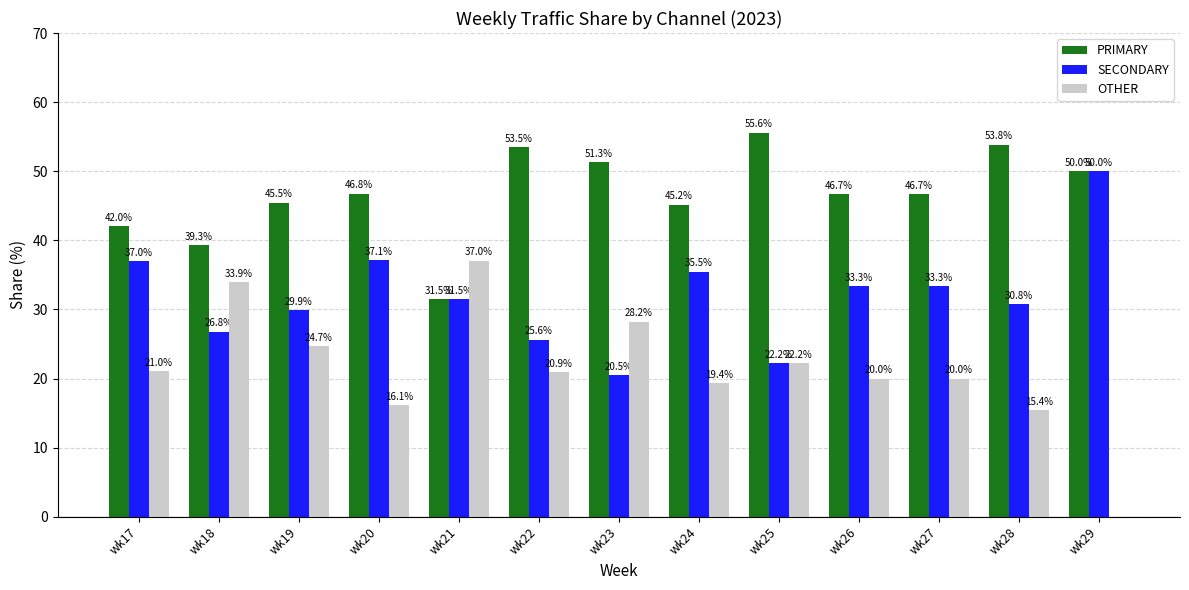

What is the sum of all PRIMARY values?

607.7